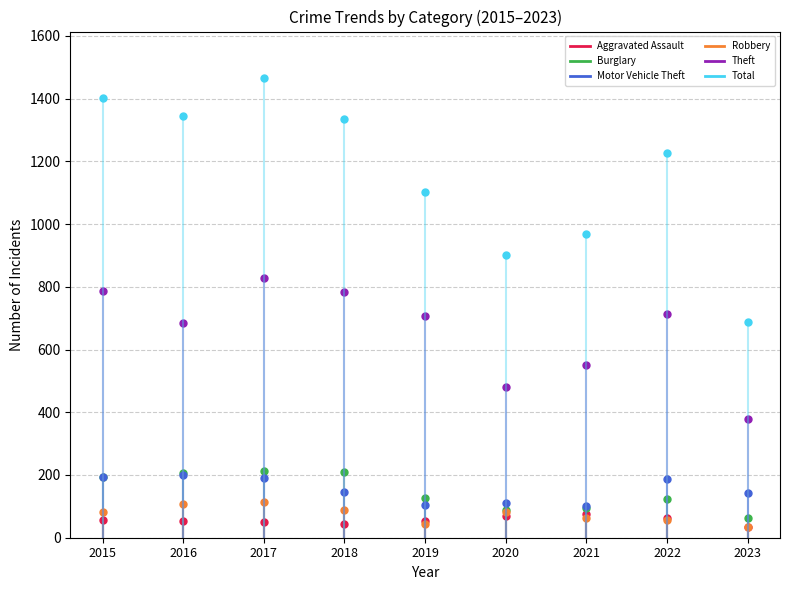

What is the difference between the second highest and minimum values in the Theft series?

406